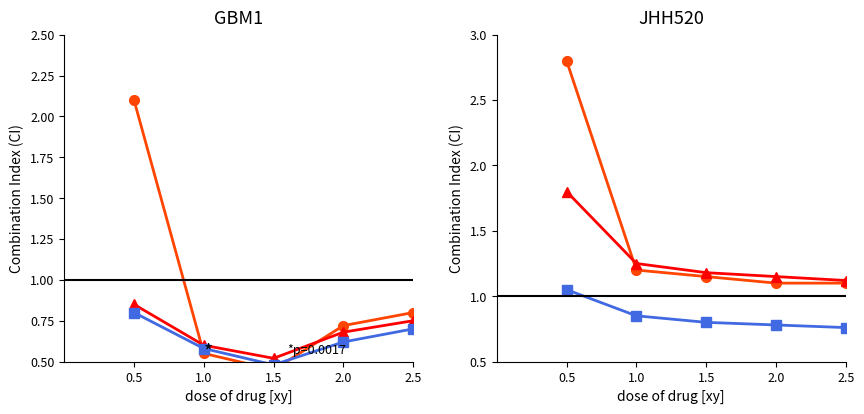

True or false: col_1 has a value of 1.1 at 2.0.

True